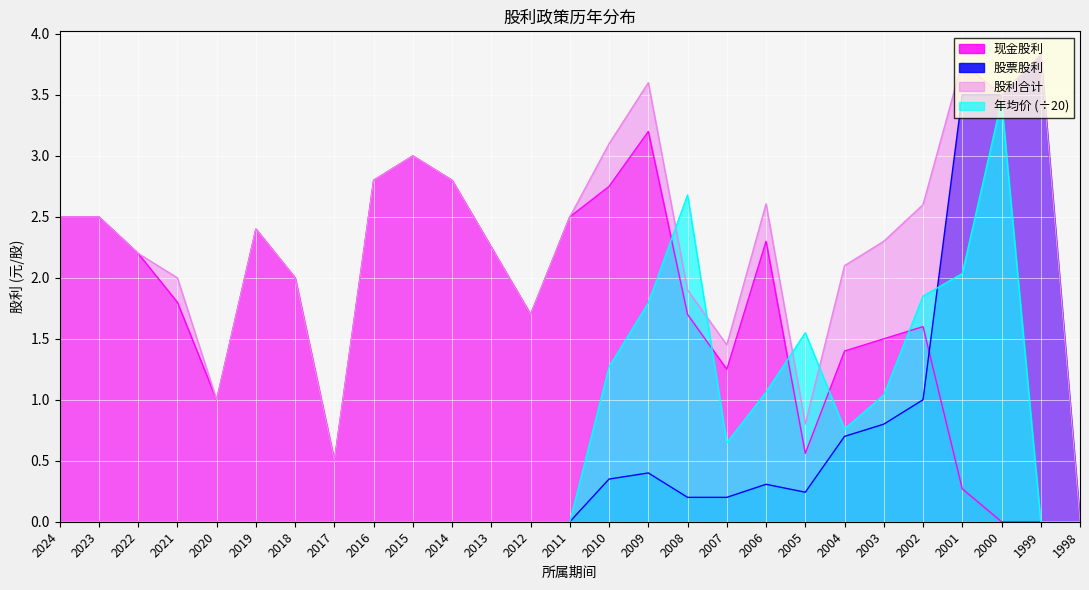

Is the value of 股利合计 at 2003 greater than the value of 现金股利 at 2023?

No